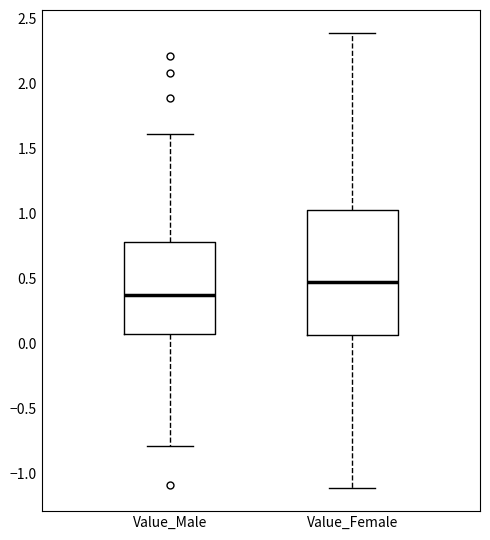

Reading left to right, read every box against the y-axis: the position of its median line, the range the box covers, and the ends of its whiskers. The values are not printed on the chart, so give them approximately, as read against the axis.

Value_Male: median 0.35, box 0.05 to 0.80, whiskers -0.80 to 1.60
Value_Female: median 0.45, box 0.05 to 1.05, whiskers -1.10 to 2.40